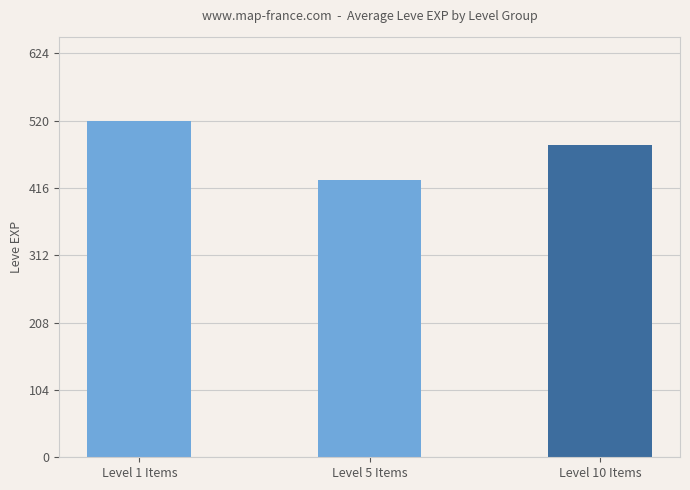

Reading right to left, transcribe all the data shown in this chart.

Level 10 Items=482	Level 5 Items=428	Level 1 Items=520